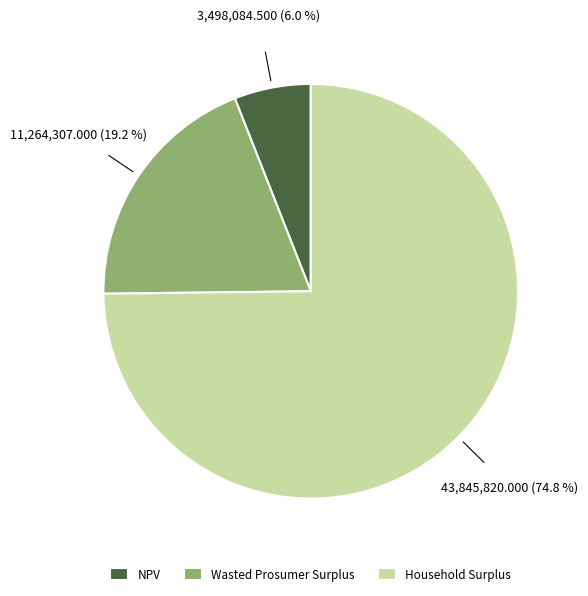

How many segments does this pie chart have?

3